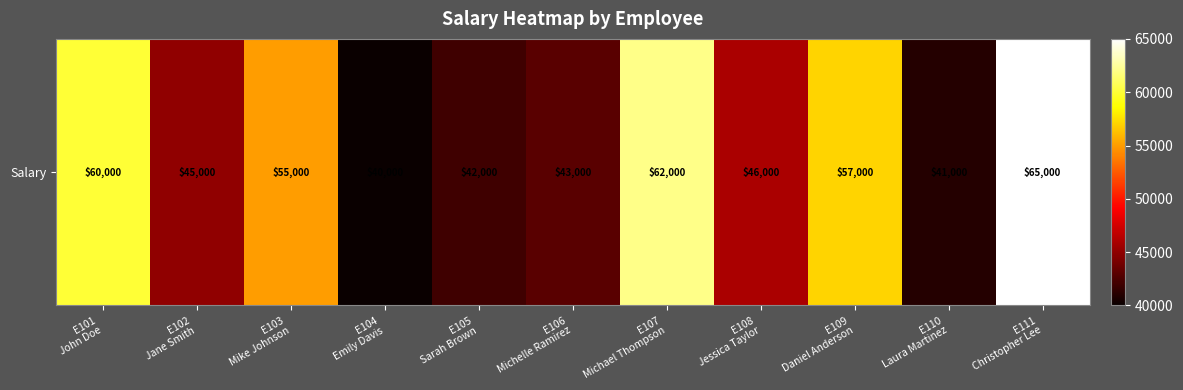

Reading left to right, list all the values displayed in this chart.

E101
John Doe=60000	E102
Jane Smith=45000	E103
Mike Johnson=55000	E104
Emily Davis=40000	E105
Sarah Brown=42000	E106
Michelle Ramirez=43000	E107
Michael Thompson=62000	E108
Jessica Taylor=46000	E109
Daniel Anderson=57000	E110
Laura Martinez=41000	E111
Christopher Lee=65000